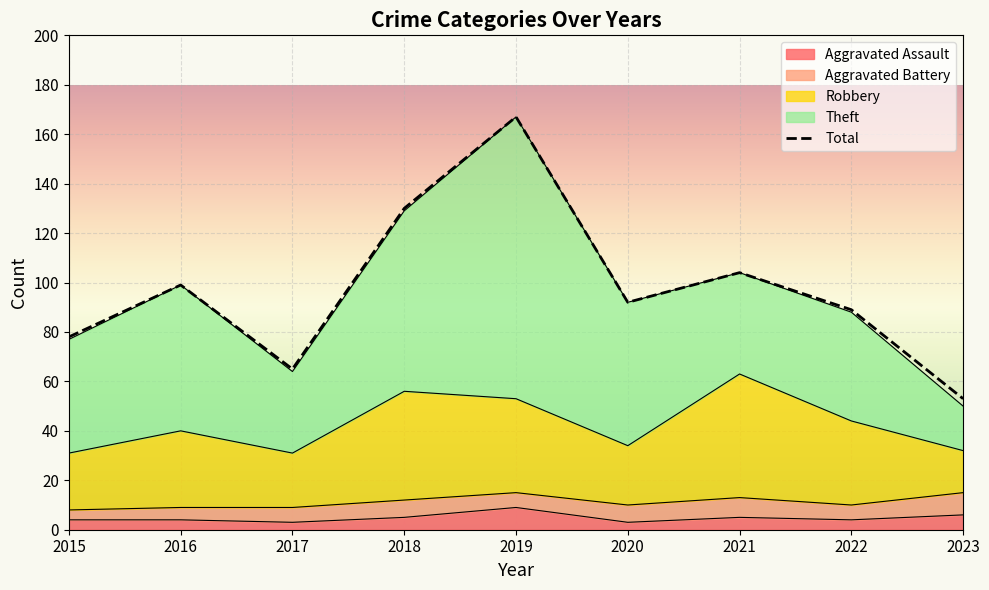

The value at 2016 is 143. True or false?

False